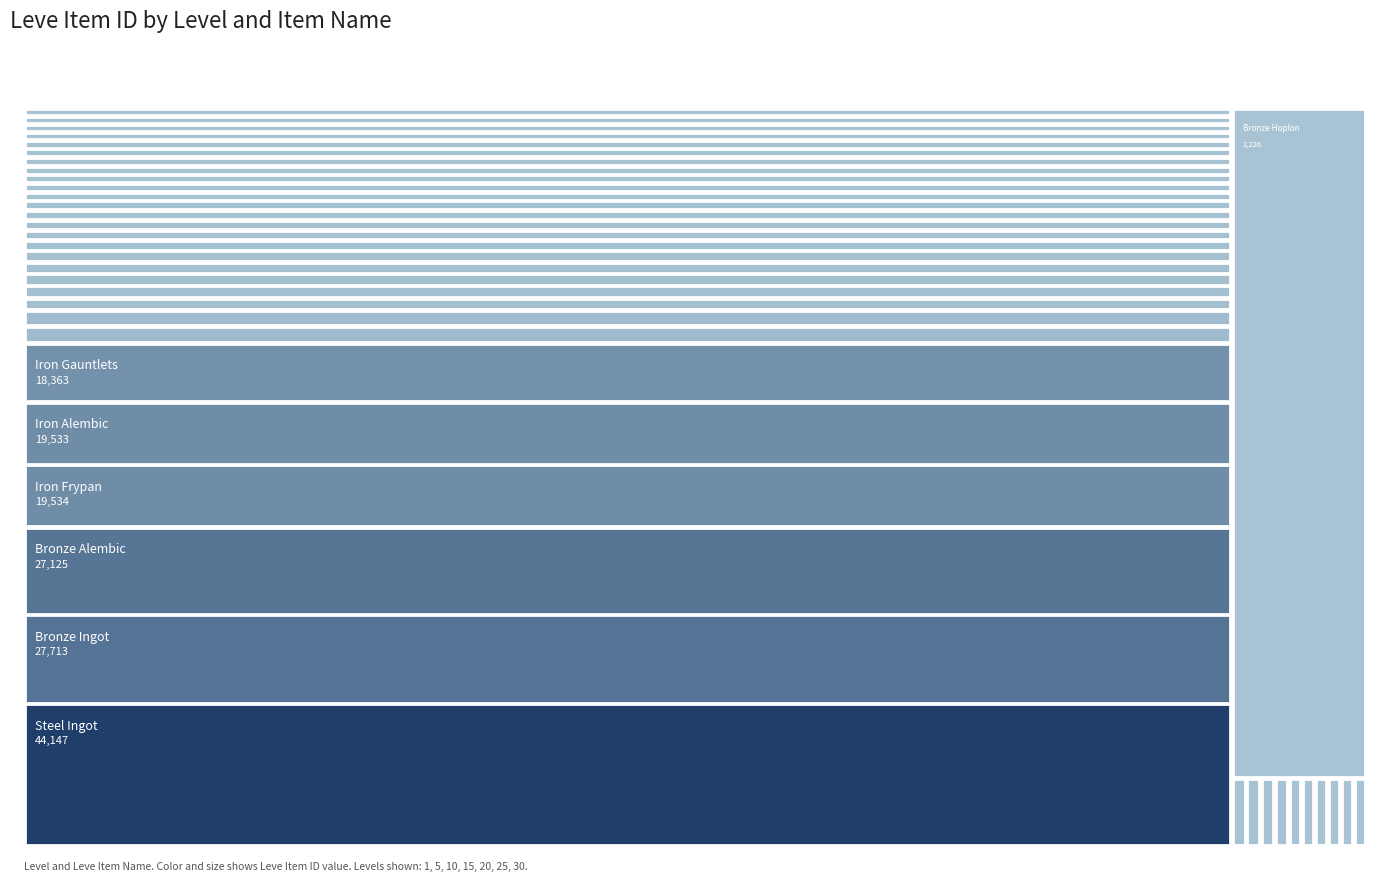

At Bronze Skillet, list the series in order from smallest to largest.

5, 10, 15, 20, 25, 30, 1